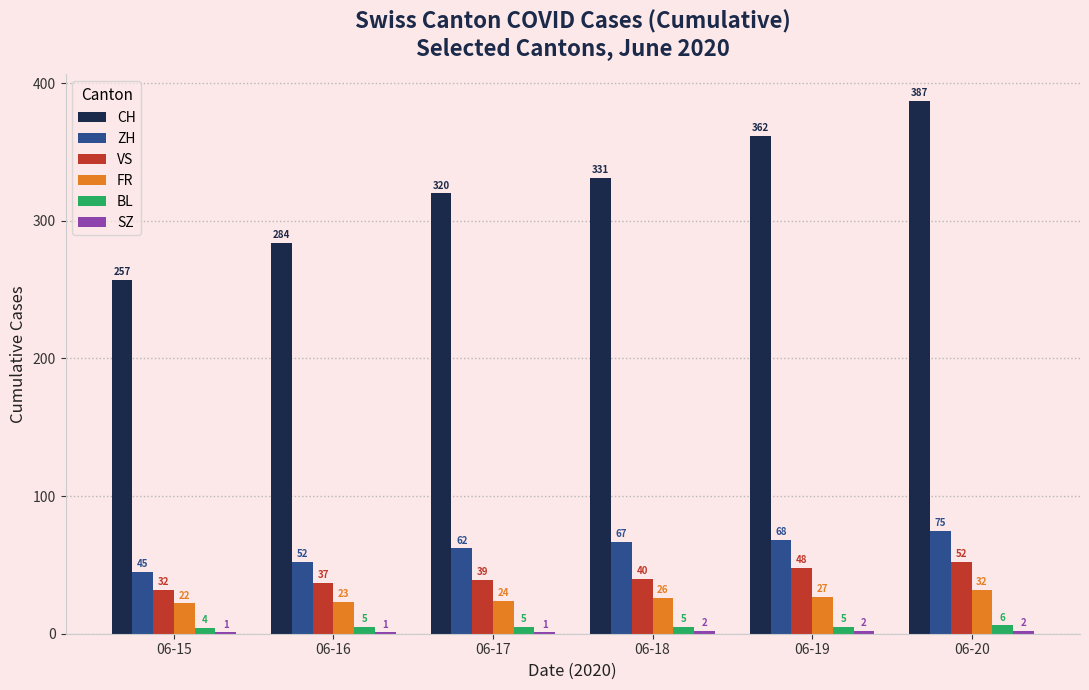

Which category has the highest value in the BL series?

06-20